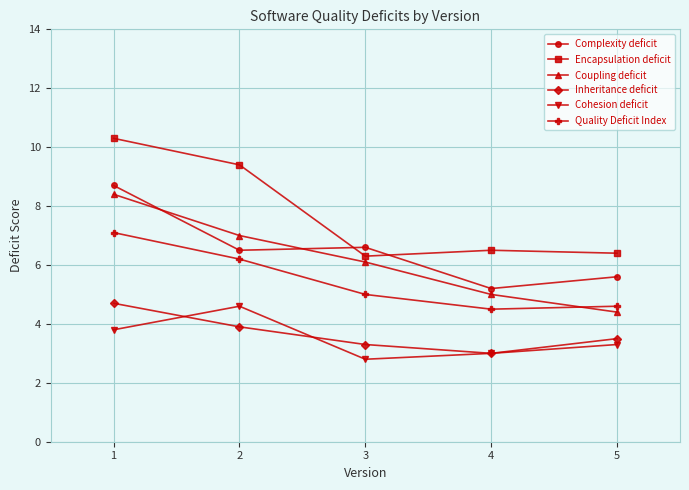

Reading left to right, list all the values displayed in this chart.

Complexity deficit: 1=8.7	2=6.5	3=6.6	4=5.2	5=5.6
Encapsulation deficit: 1=10.3	2=9.4	3=6.3	4=6.5	5=6.4
Coupling deficit: 1=8.4	2=7.0	3=6.1	4=5.0	5=4.4
Inheritance deficit: 1=4.7	2=3.9	3=3.3	4=3.0	5=3.5
Cohesion deficit: 1=3.8	2=4.6	3=2.8	4=3.0	5=3.3
Quality Deficit Index: 1=7.1	2=6.2	3=5.0	4=4.5	5=4.6